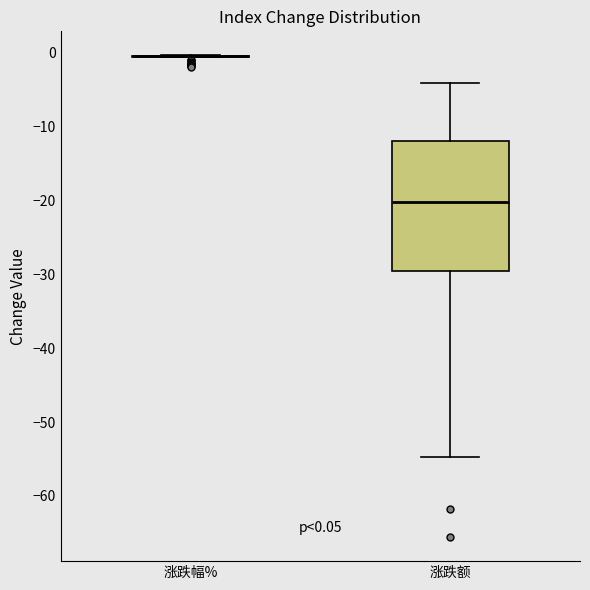

Which box is the tallest, from its lower edge to its upper edge?

涨跌额